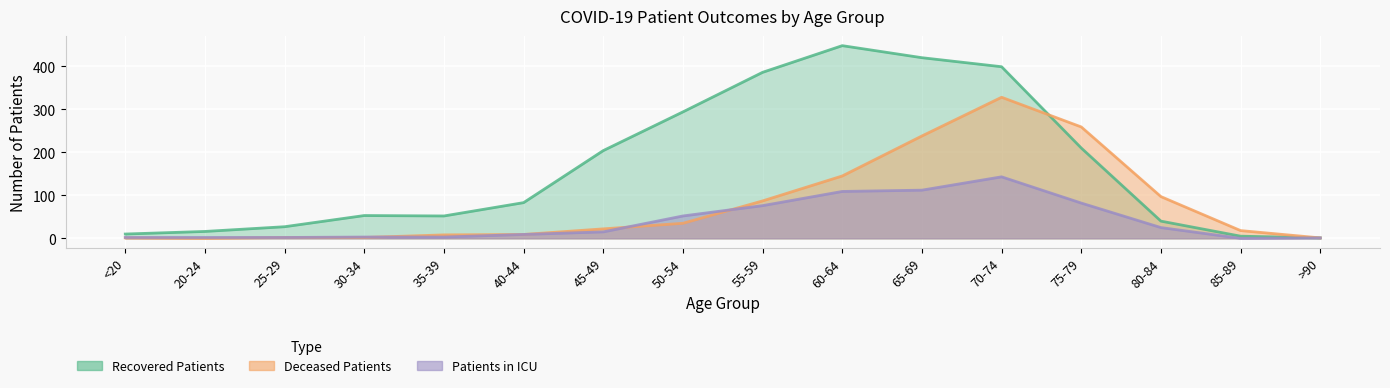

Is it true that patients_in_icu equals 1 at 25-29?

False